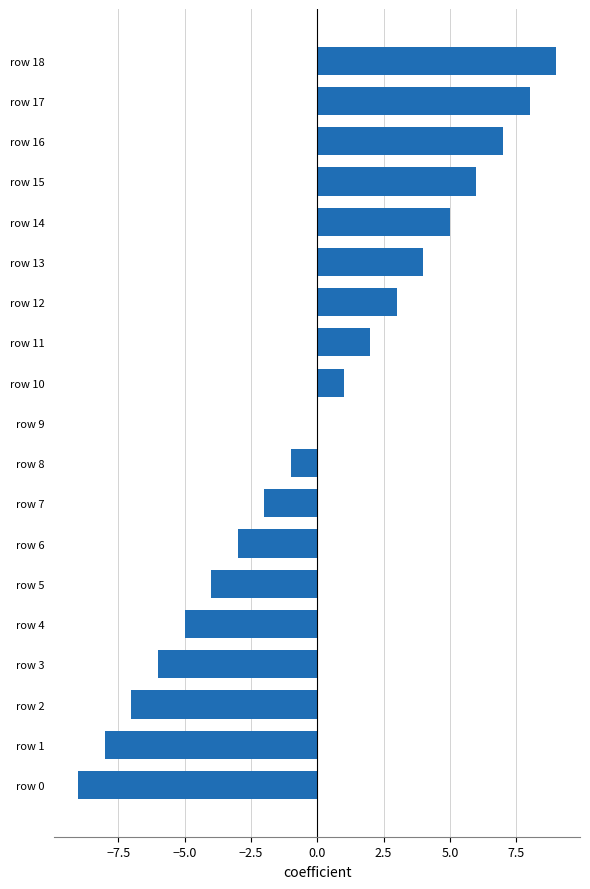

What is the change in value from row 5 to row 16?

+11